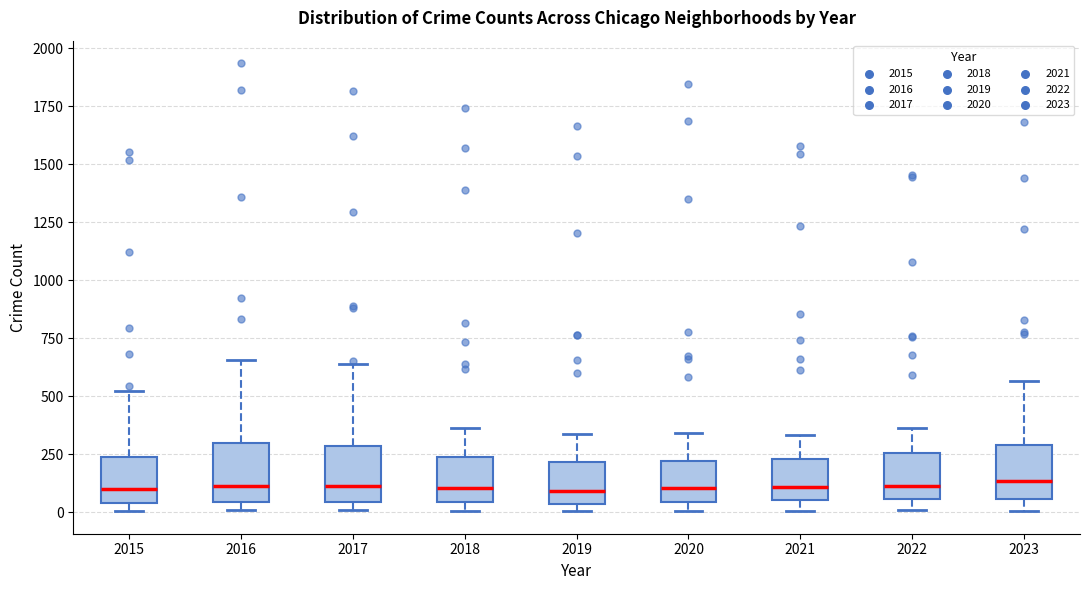

Reading left to right, read every box against the y-axis: the position of its median line, the range the box covers, and the ends of its whiskers. The values are not printed on the chart, so give them approximately, as read against the axis.

2015: median 100, box 50 to 250, whiskers 0 to 500
2016: median 100, box 50 to 300, whiskers 0 to 650
2017: median 100, box 50 to 300, whiskers 0 to 650
2018: median 100, box 50 to 250, whiskers 0 to 350
2019: median 100, box 50 to 200, whiskers 0 to 350
2020: median 100, box 50 to 200, whiskers 0 to 350
2021: median 100, box 50 to 250, whiskers 0 to 350
2022: median 100, box 50 to 250, whiskers 0 to 350
2023: median 150, box 50 to 300, whiskers 0 to 550